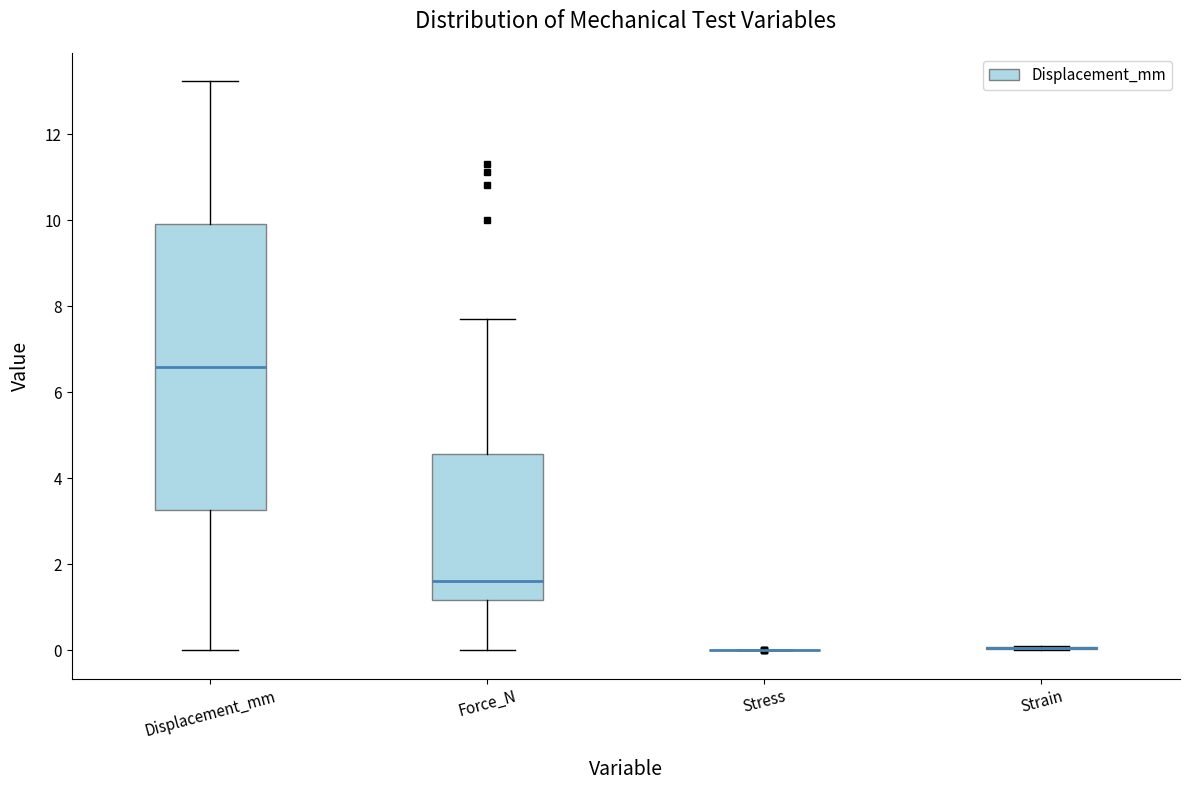

Reading left to right, transcribe this box plot: for each box, give where its median line is, the range the box spans, and where its two whiskers end, as read against the y-axis. The values are not printed on the chart, so give them approximately, as read against the axis.

Displacement_mm: median 6.6, box 3.2 to 10.0, whiskers 0.0 to 13.2
Force_N: median 1.6, box 1.2 to 4.6, whiskers 0.0 to 7.6
Stress: box collapsed to a line at 0.0, whiskers 0.0 to 0.0
Strain: box collapsed to a line at 0.0, whiskers 0.0 to 0.0